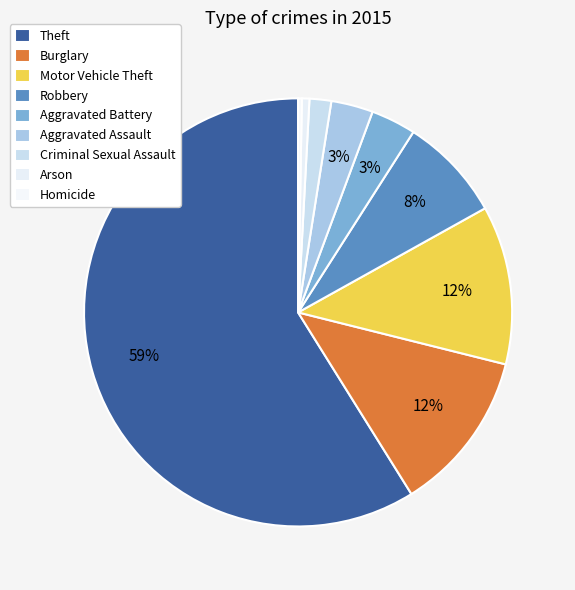

What portion of the pie excludes Homicide?

99.7%